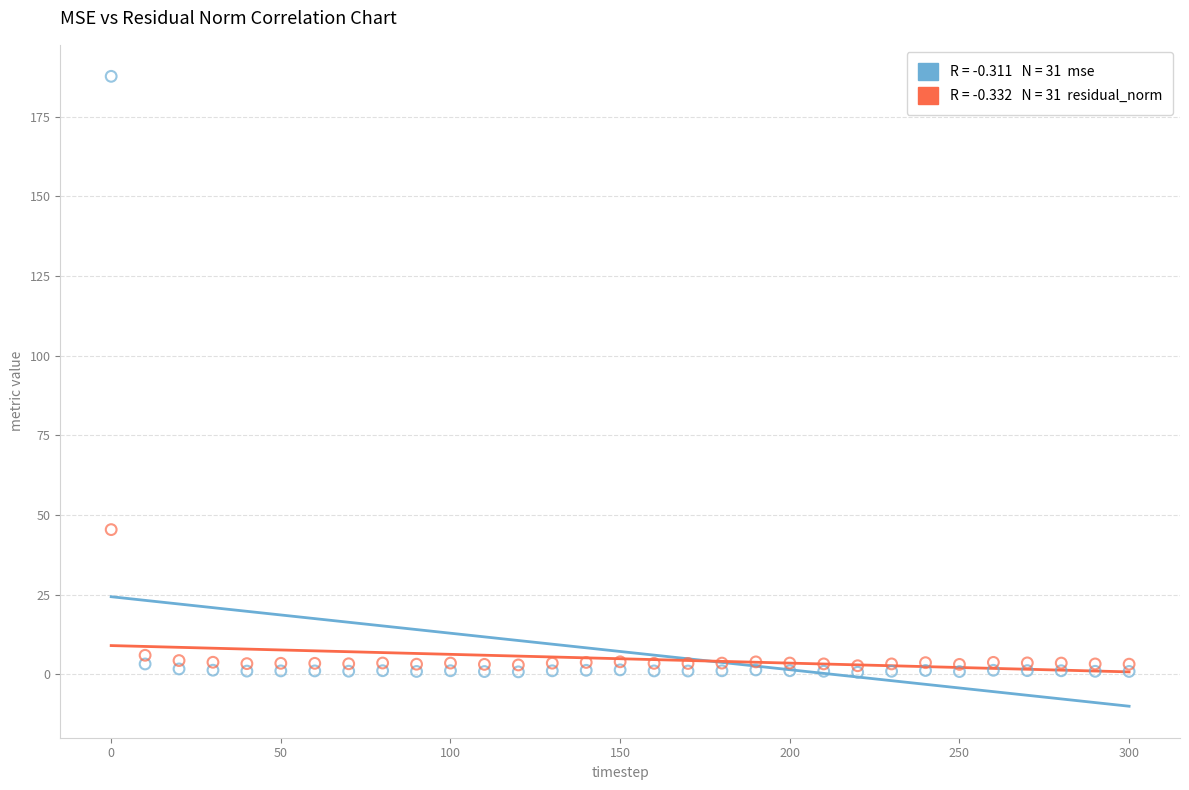

Across all series, what Y value is closest to 94?

45.4